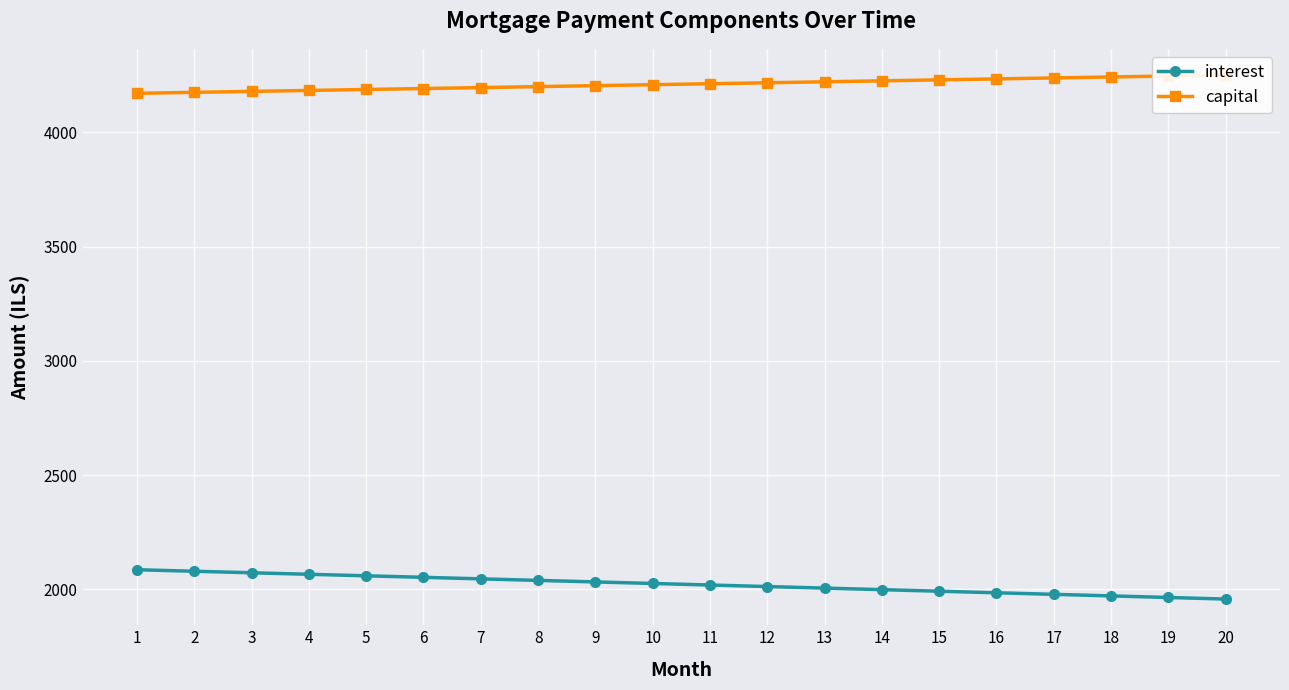

What is the difference between the highest and lowest values at 19?

2282.5